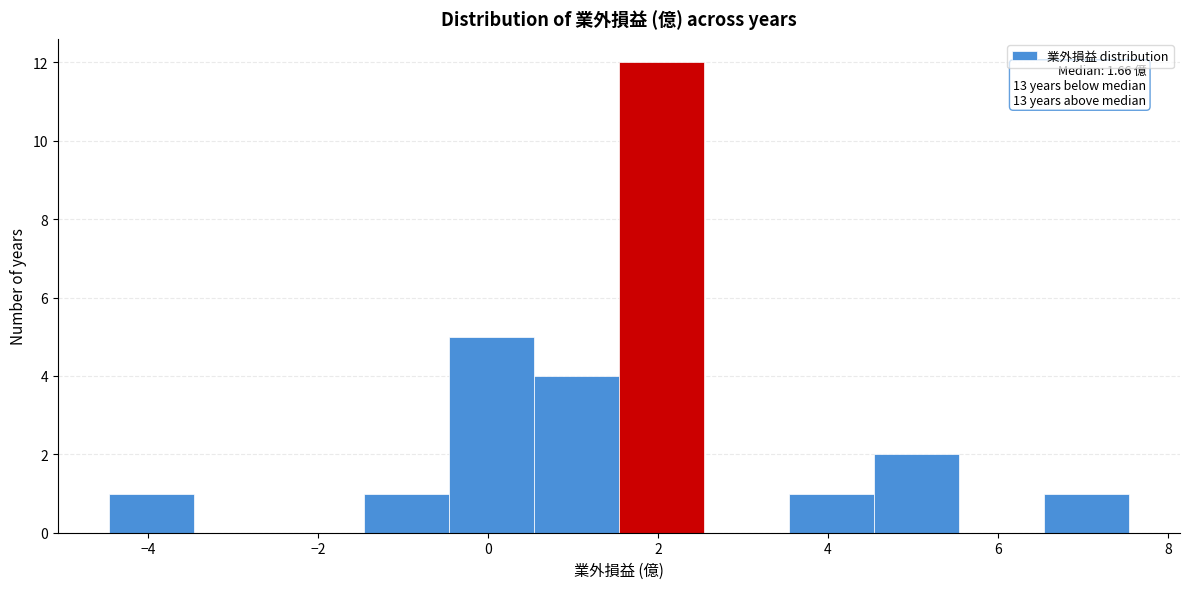

Which range on the x-axis has the tallest bar?

1.54 to 2.54